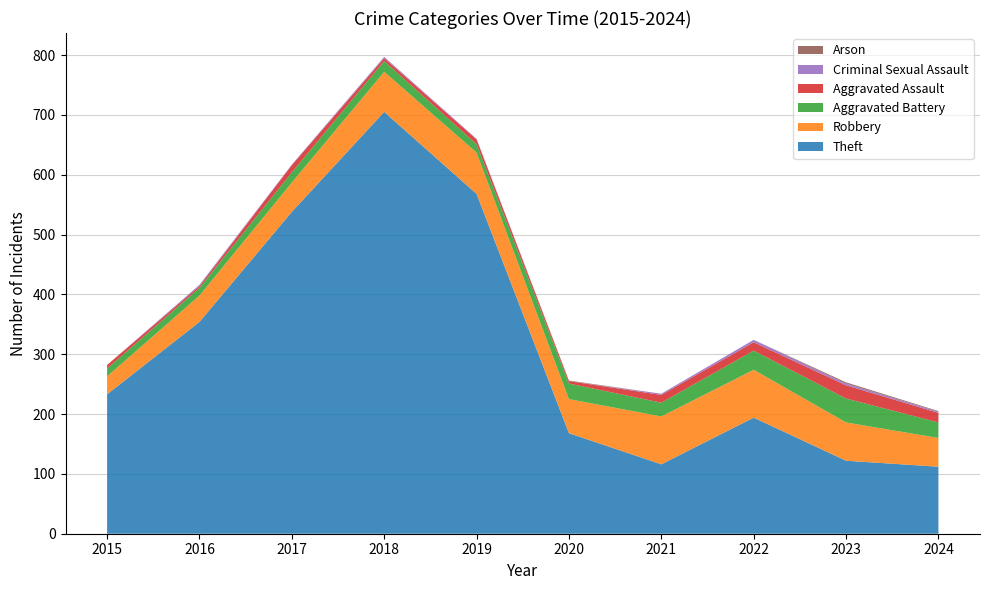

Reading left to right, extract all data points from this chart.

Theft: 2015=233	2016=354	2017=538	2018=705	2019=568	2020=168	2021=116	2022=194	2023=122	2024=112
Robbery: 2015=30	2016=44	2017=49	2018=67	2019=69	2020=57	2021=80	2022=80	2023=64	2024=48
Aggravated Battery: 2015=13	2016=13	2017=17	2018=18	2019=14	2020=26	2021=23	2022=32	2023=40	2024=26
Aggravated Assault: 2015=6	2016=3	2017=12	2018=5	2019=8	2020=4	2021=13	2022=14	2023=22	2024=16
Criminal Sexual Assault: 2015=0	2016=2	2017=1	2018=2	2019=1	2020=0	2021=2	2022=4	2023=3	2024=2
Arson: 2015=0	2016=0	2017=0	2018=0	2019=0	2020=1	2021=0	2022=0	2023=2	2024=1